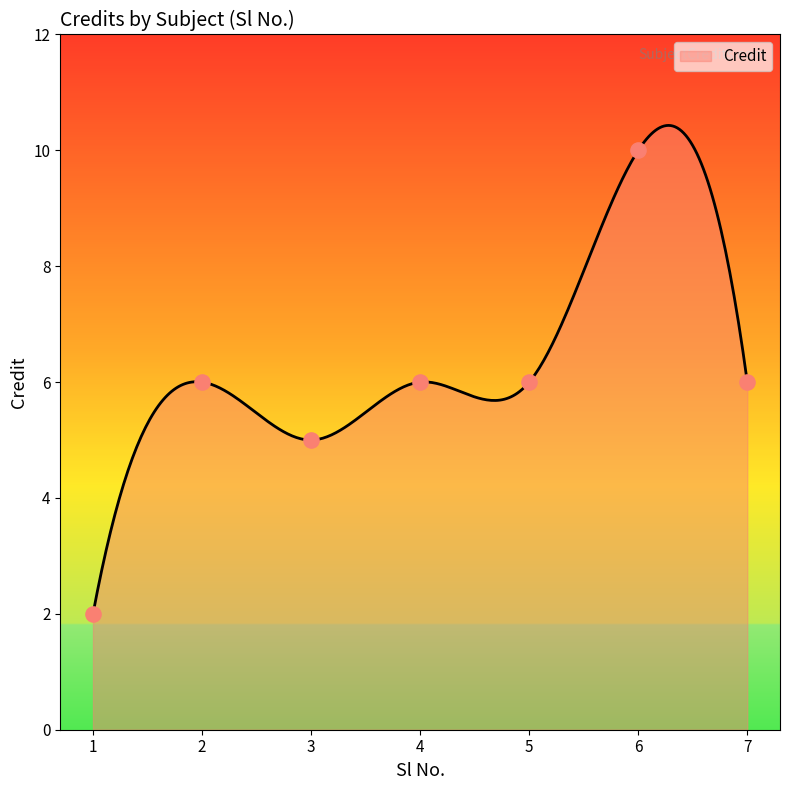

Which has a higher value, 1 or 4?

4